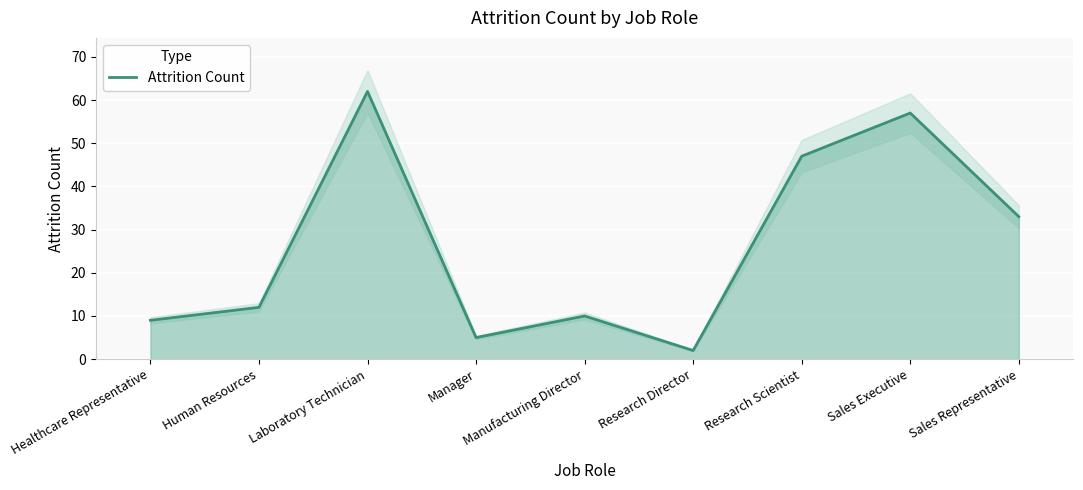

Approximately how many times larger is the value at Laboratory Technician compared to Sales Representative?

1.9